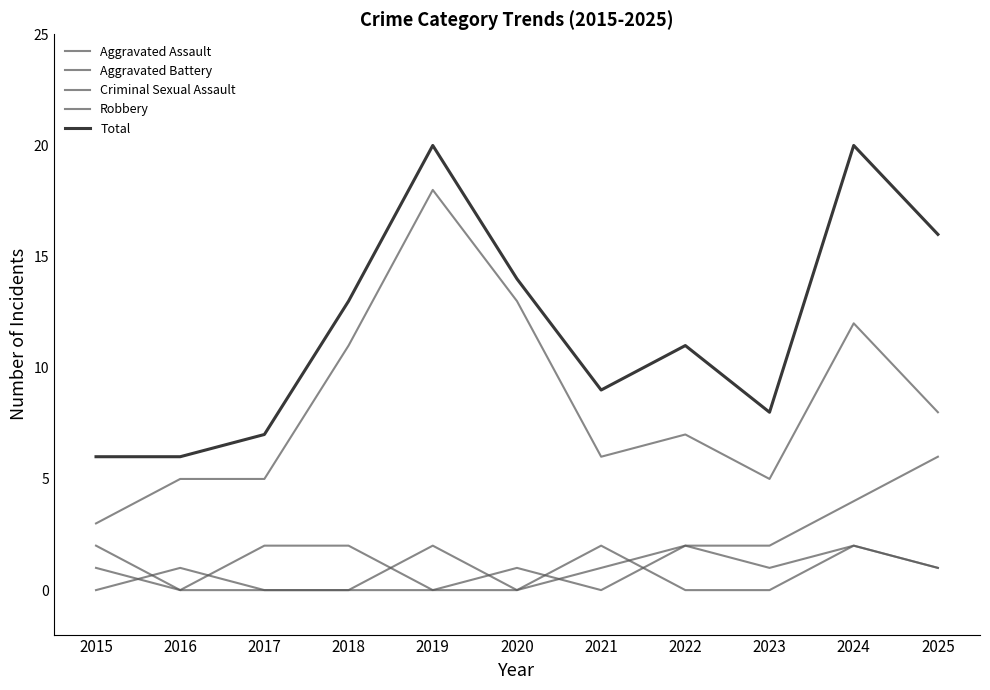

What is the value of the Aggravated Battery point at the 8th from the left?

2